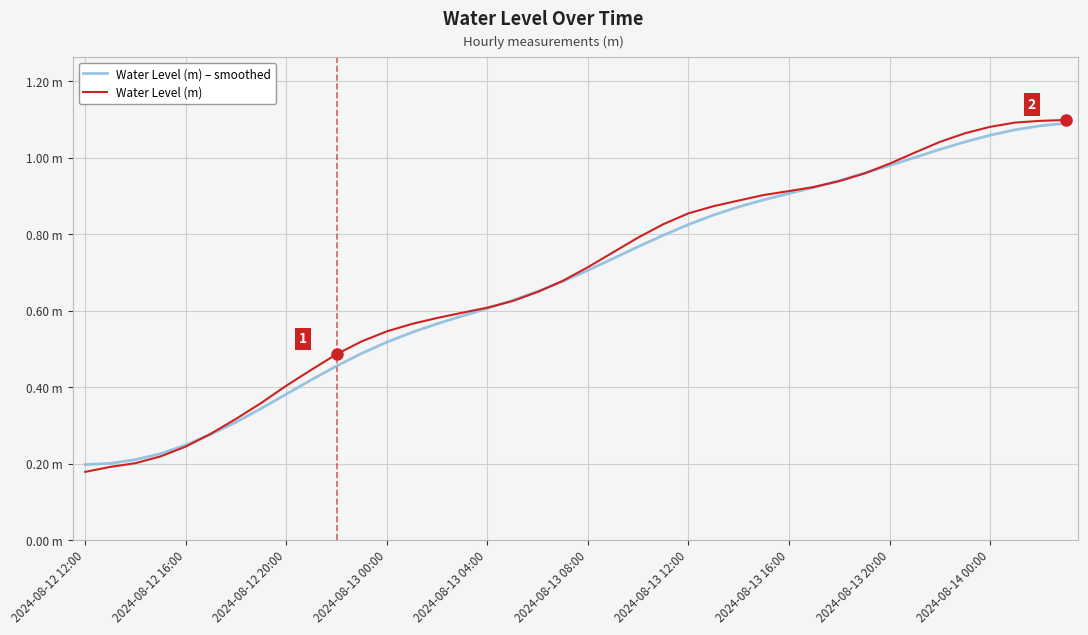

Does the chart display data point markers on the line(s)?

No